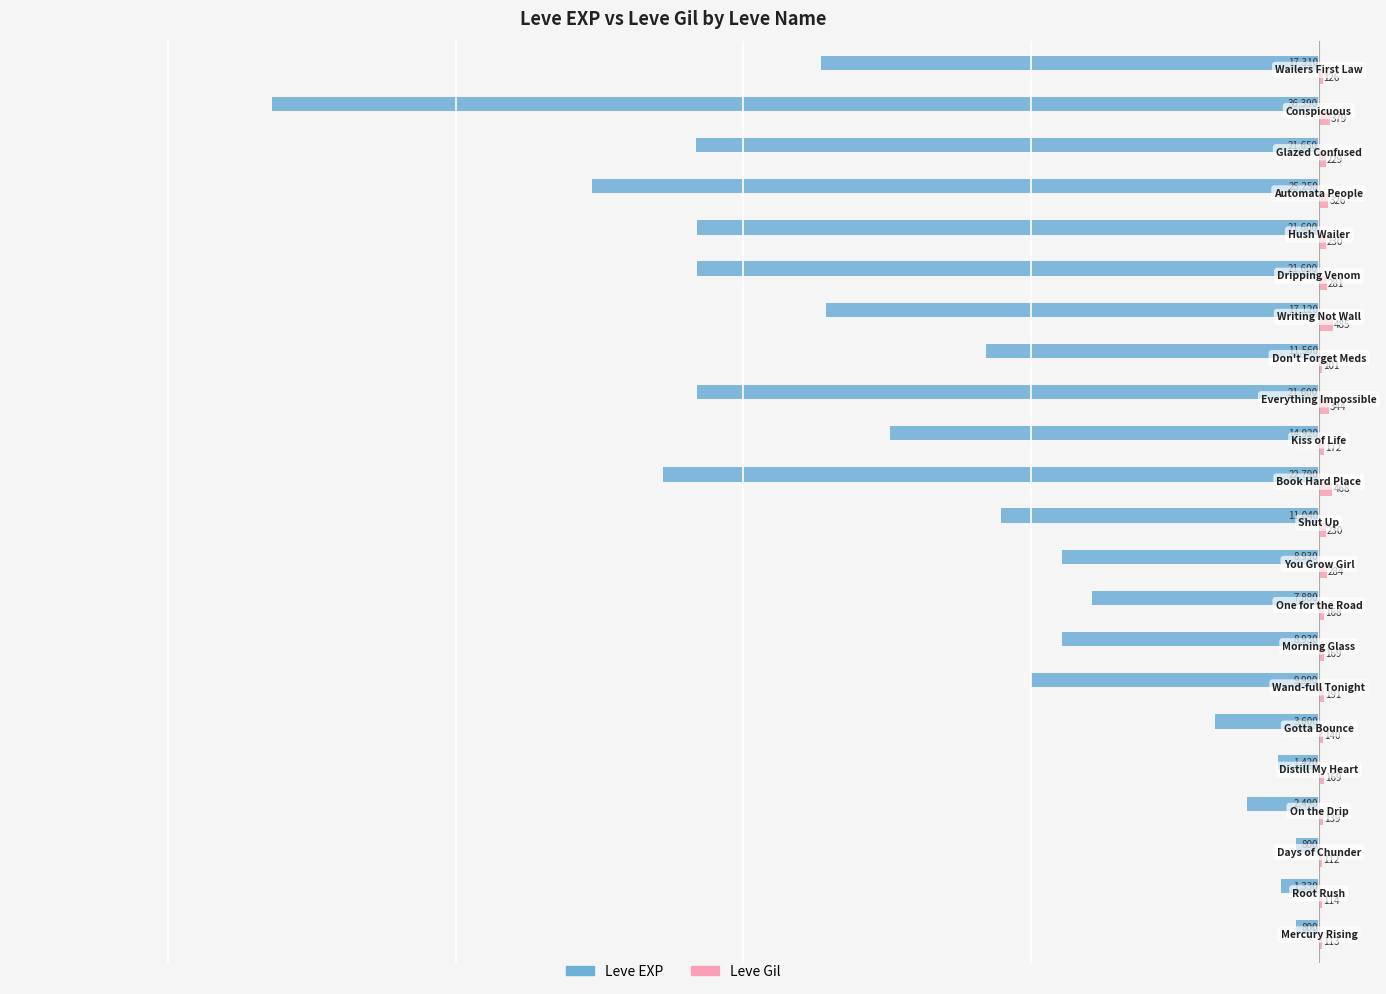

What is the maximum value for Leve Gil?

485